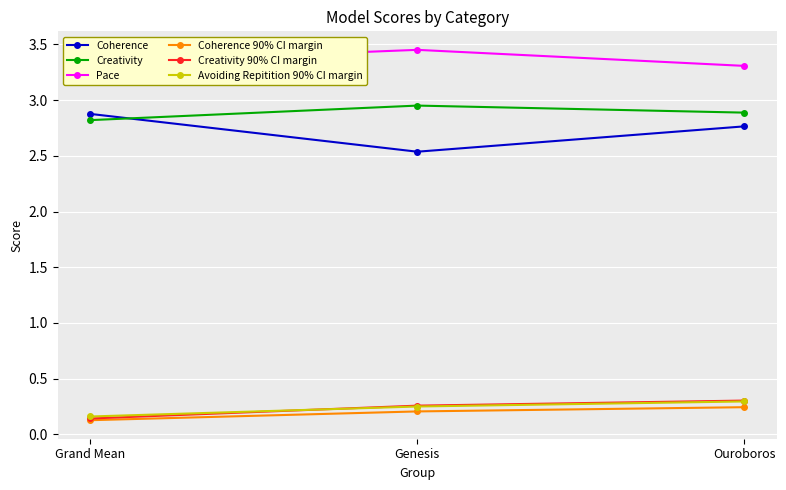

Where is Creativity nearest to the value 2?

Grand Mean